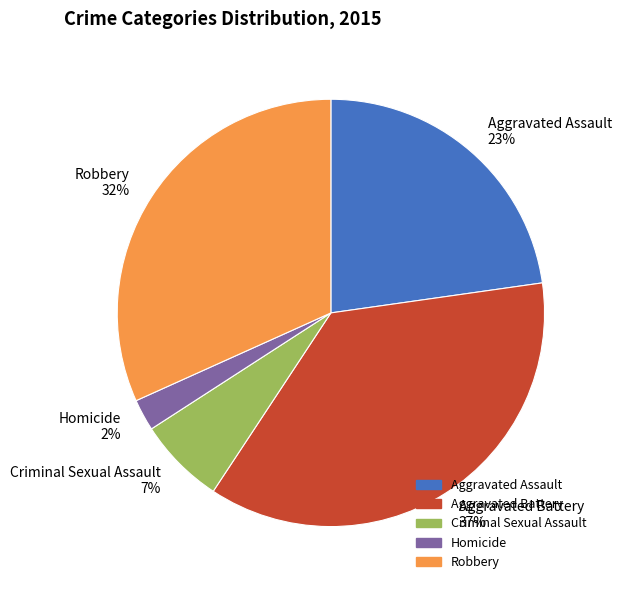

Count the number of slices in the pie.

5